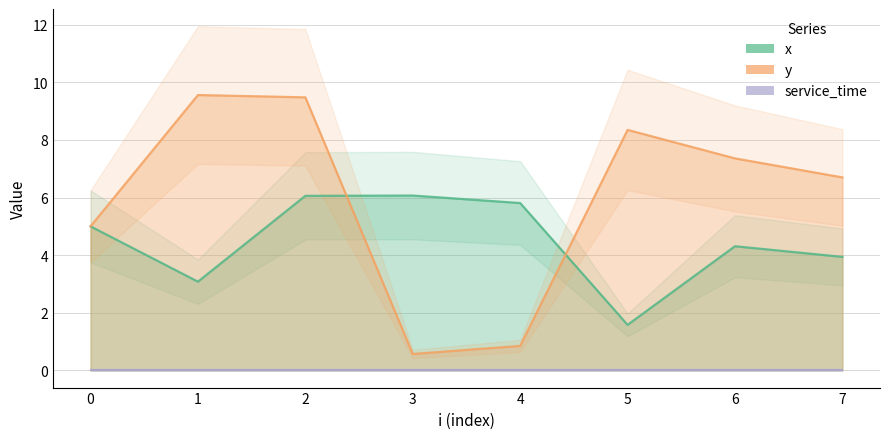

Where is the first local maximum for y?

1